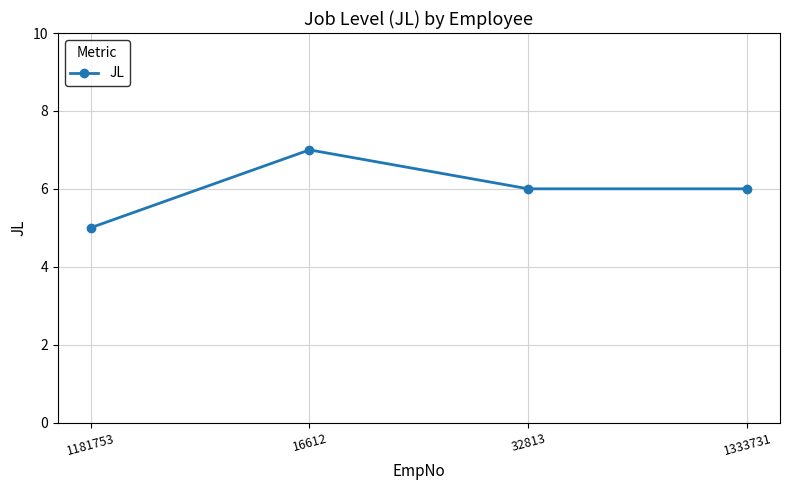

What is the label of the 4th point from the left?

1333731